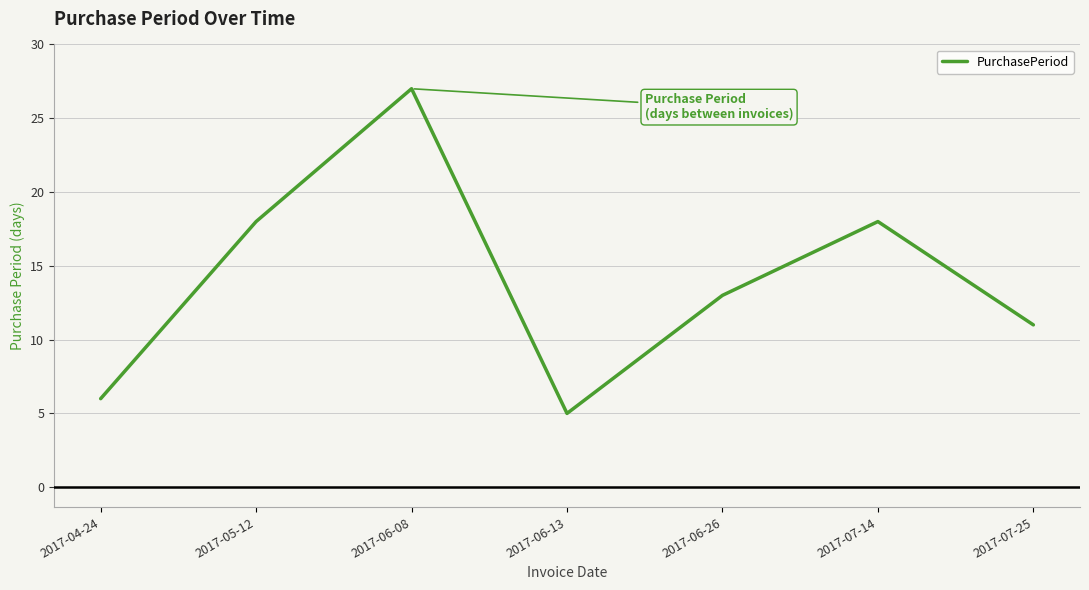

What is the change in value from 2017-06-13 to 2017-07-25?

+6